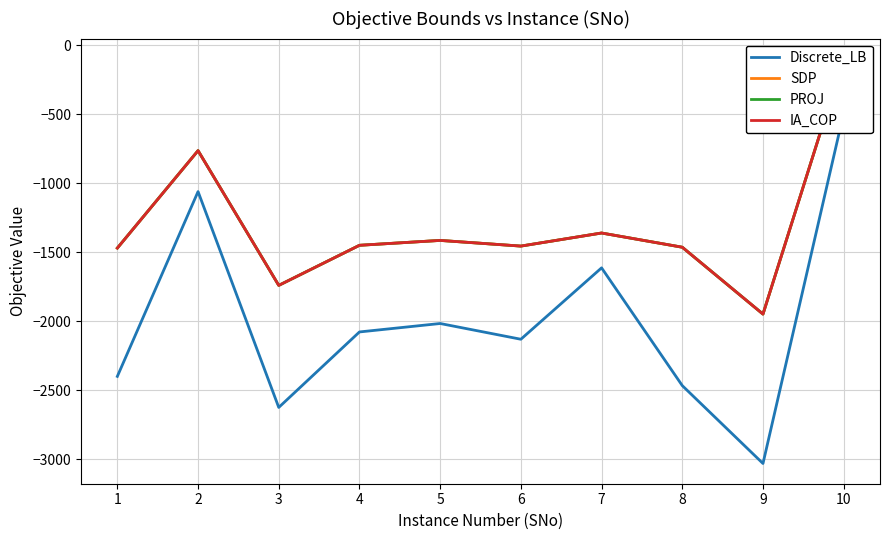

What is the difference between the maximum and second lowest values in the PROJ series?

1642.9